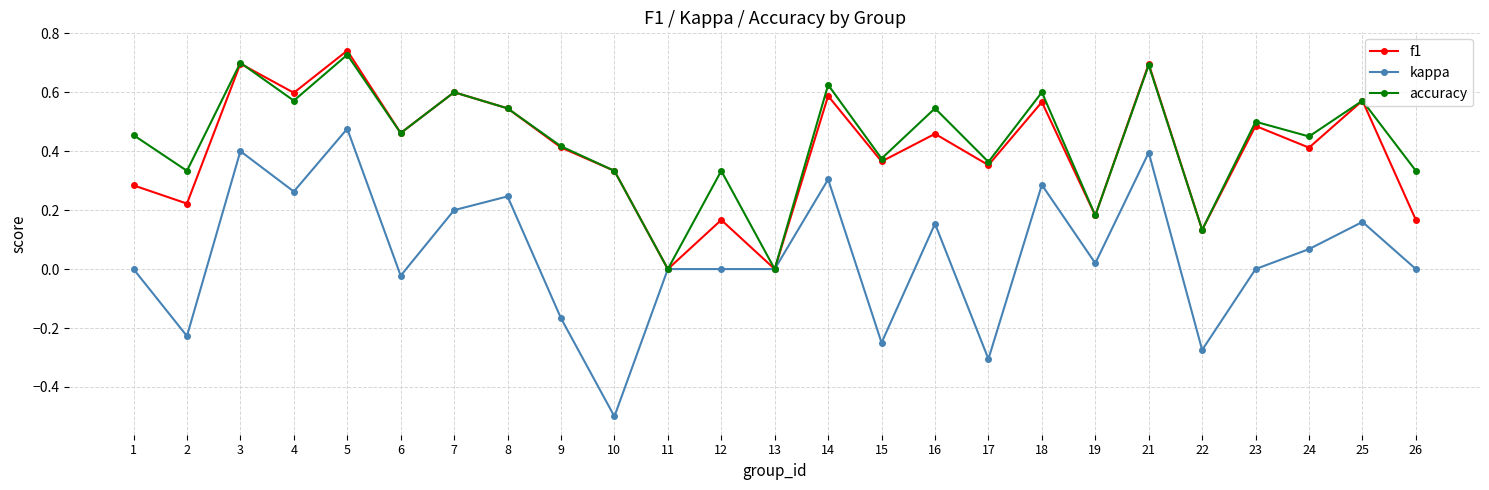

Rank the series by their maximum value, from lowest to highest.

kappa, accuracy, f1